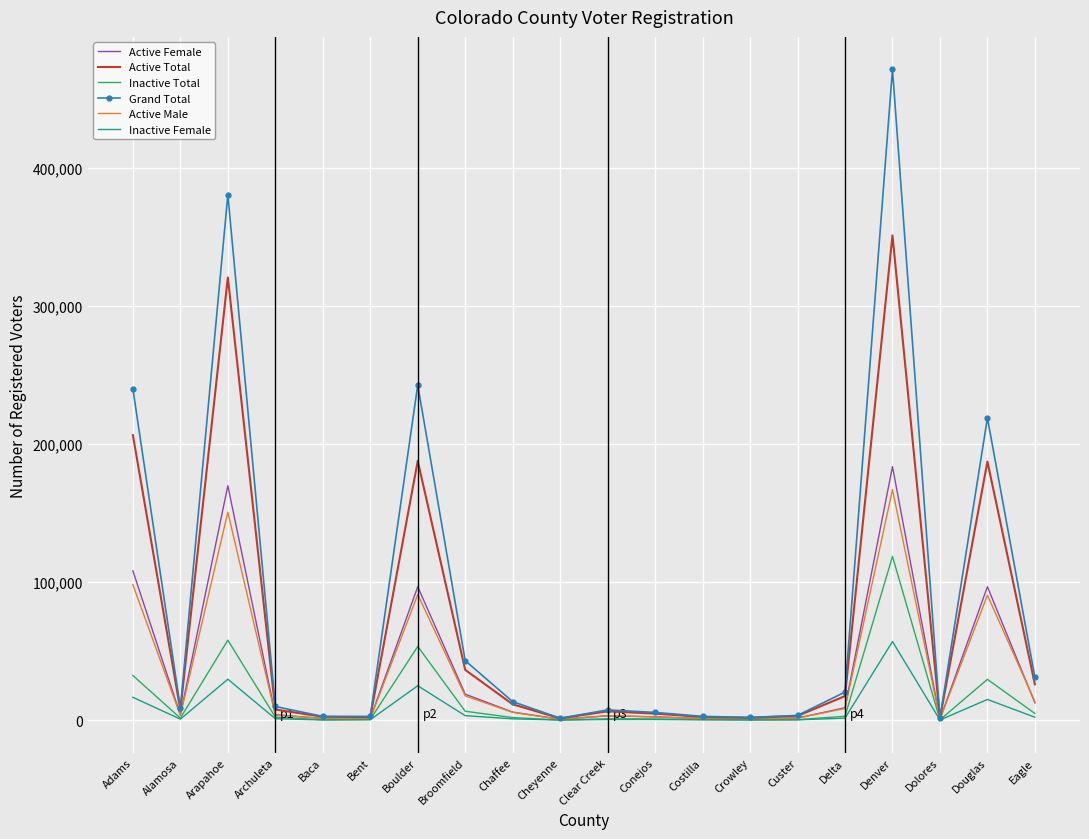

Between Boulder and Cheyenne, which series saw the biggest shift?

Grand Total